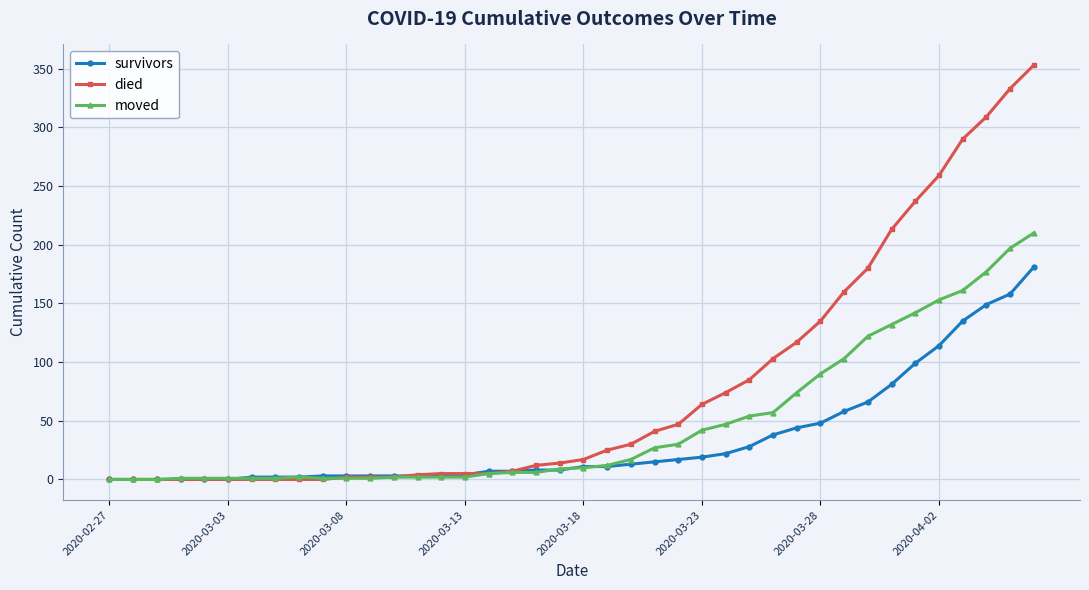

Which series has the widest spread of values?

died